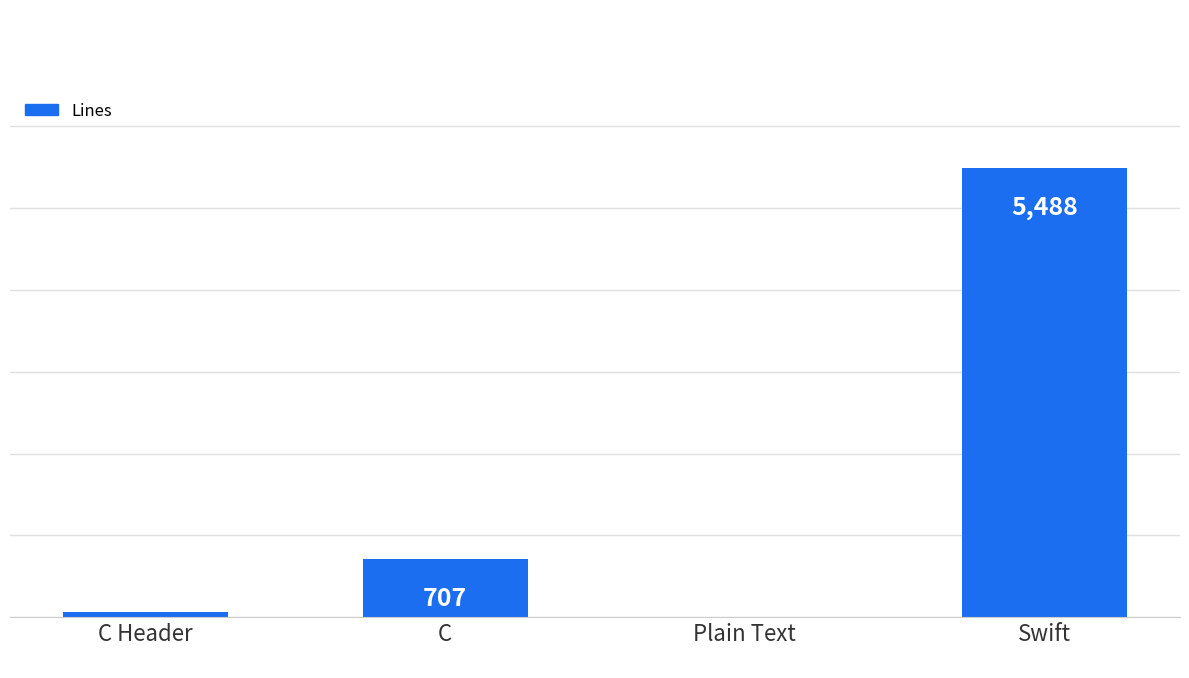

What is the sum of all values?

6255